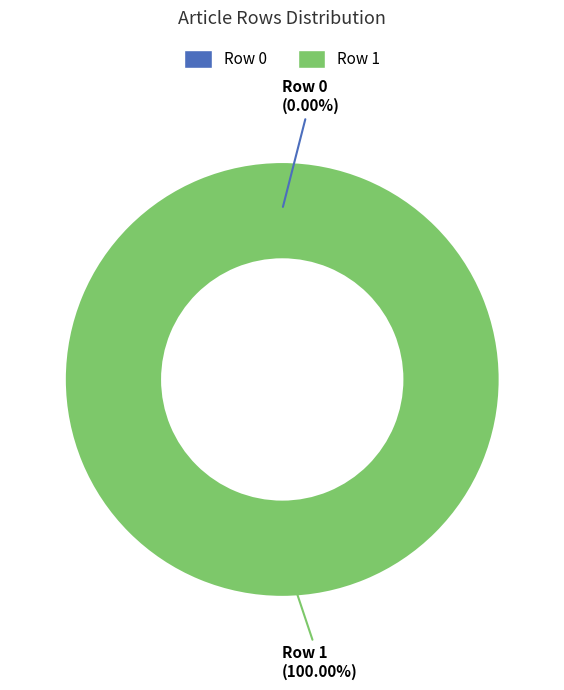

True or false: Row 1 accounts for 99% of the total.

False